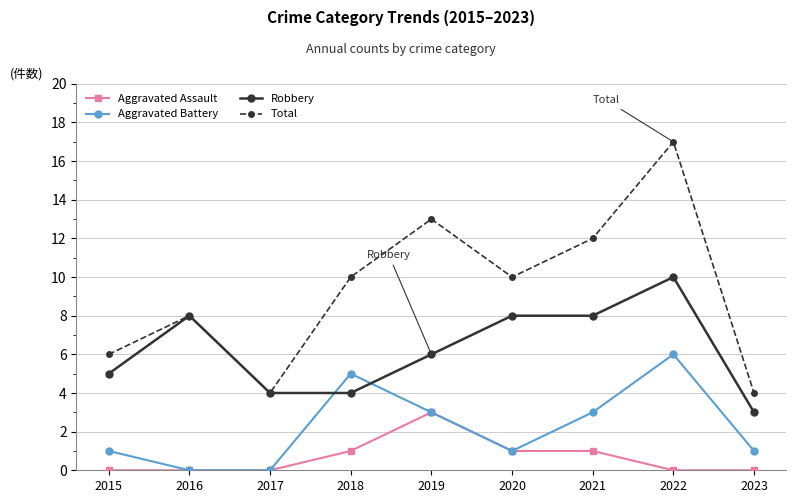

Which series has the widest spread of values?

Total